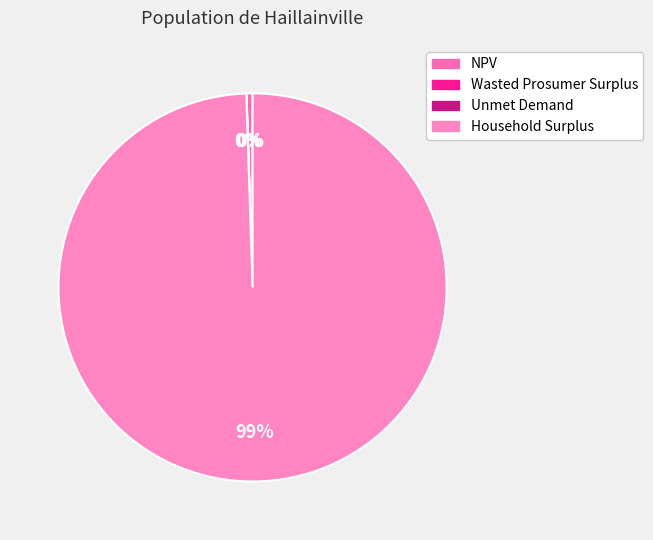

What portion of the pie excludes Unmet Demand?

100.0%